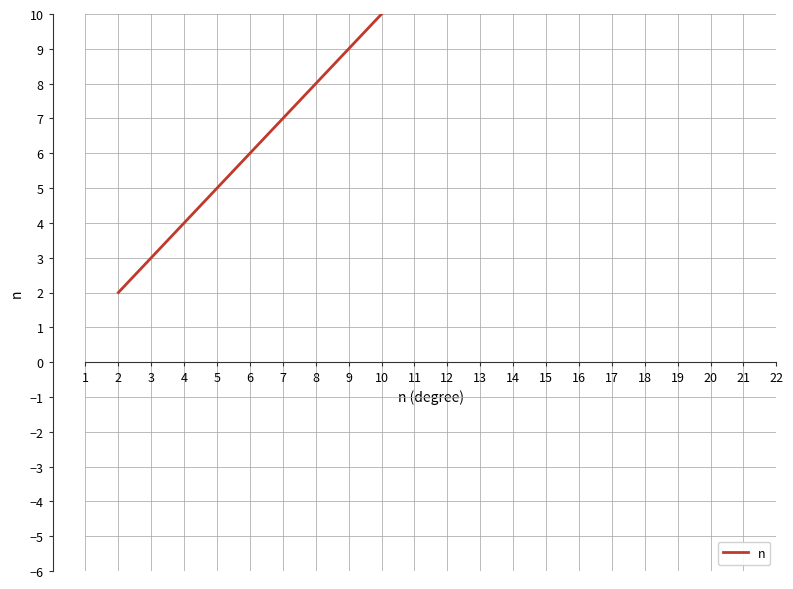

Is it true that the value at 17 is 22?

False